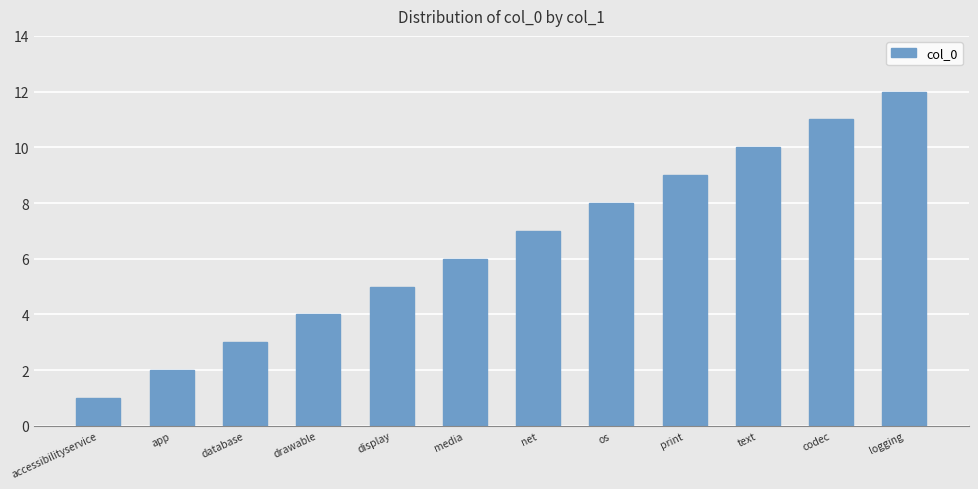

What is the greatest value displayed?

12